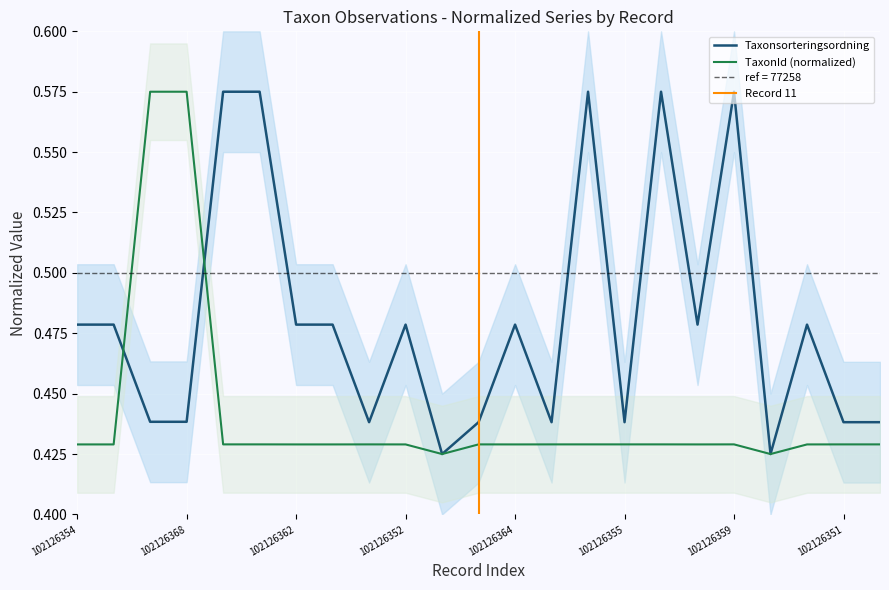

At 102126369, list the series in order from smallest to largest.

TaxonId, Taxonsorteringsordning